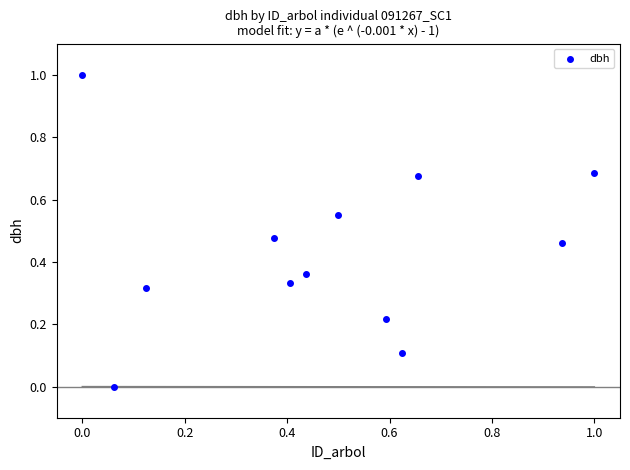

What is the range of Y values (max minus min)?

1.0